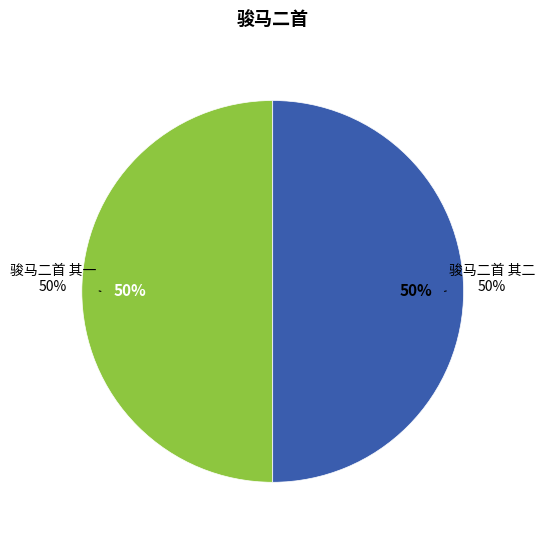

True or false: 骏马二首 其一 accounts for 64% of the total.

False